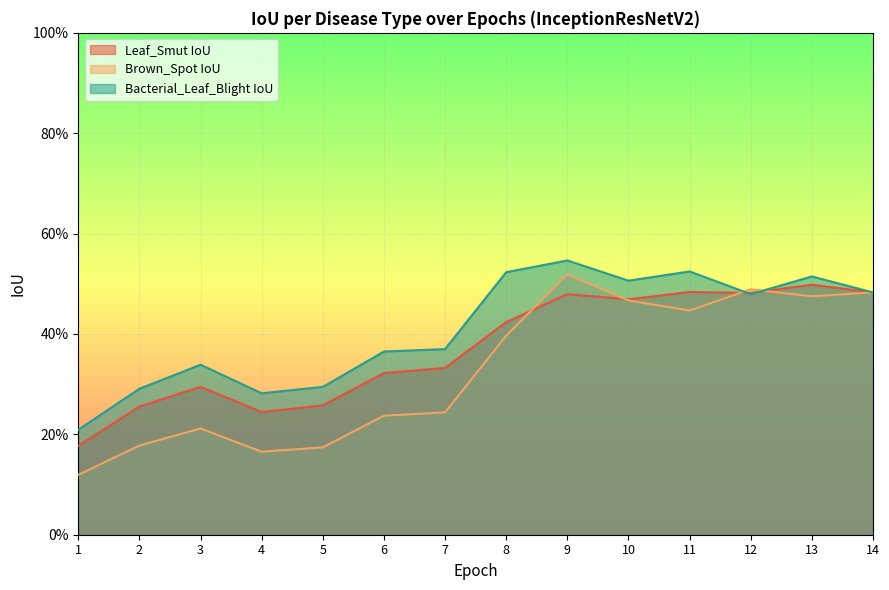

List the labels in order of Leaf_Smut IoU value, largest first.

13, 11, 14, 12, 9, 10, 8, 7, 6, 3, 5, 2, 4, 1